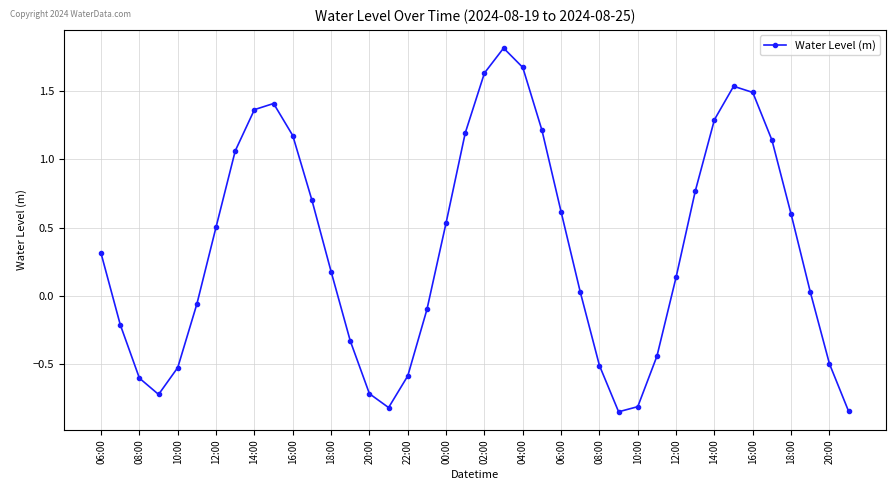

What is the greatest value displayed?

1.8